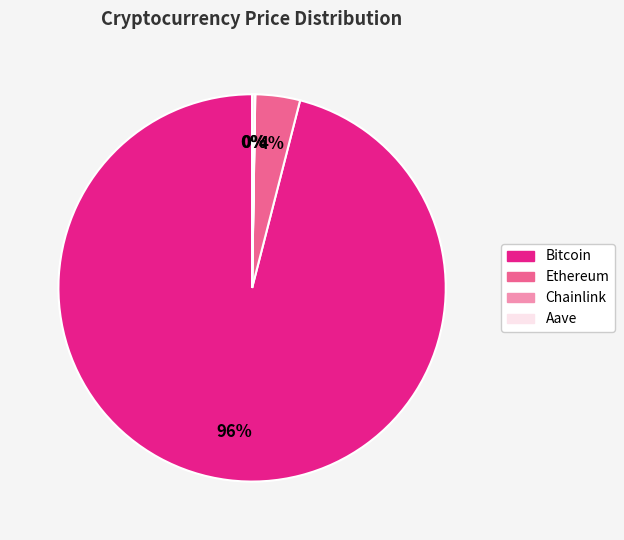

Which slice represents more than half of the pie?

Bitcoin